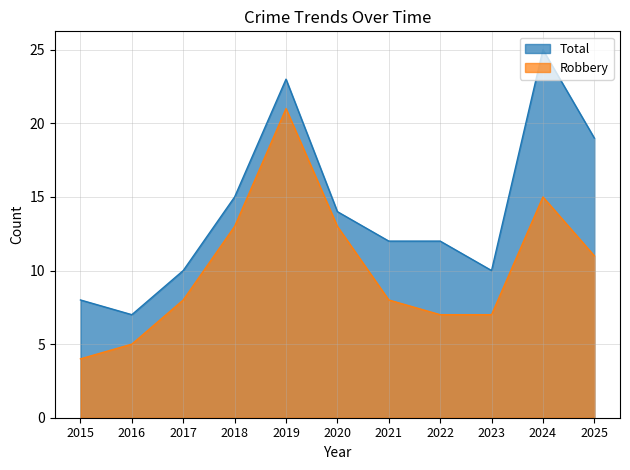

Which category has the lowest value in the Robbery series?

2015